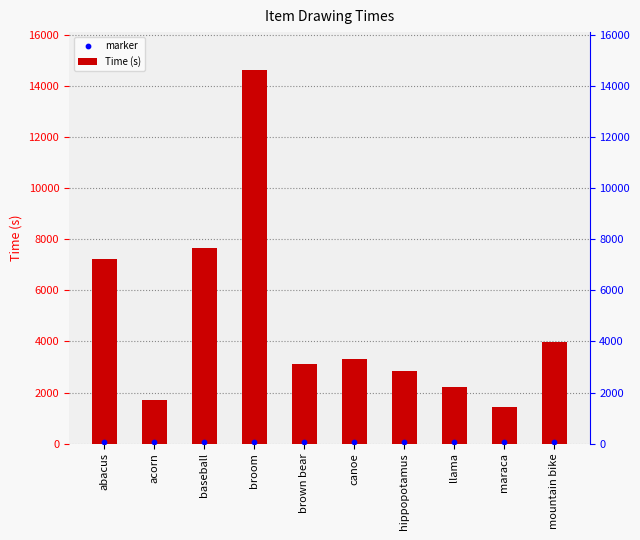

Is the value of marker at maraca greater than the value of Time (s) at brown bear?

No